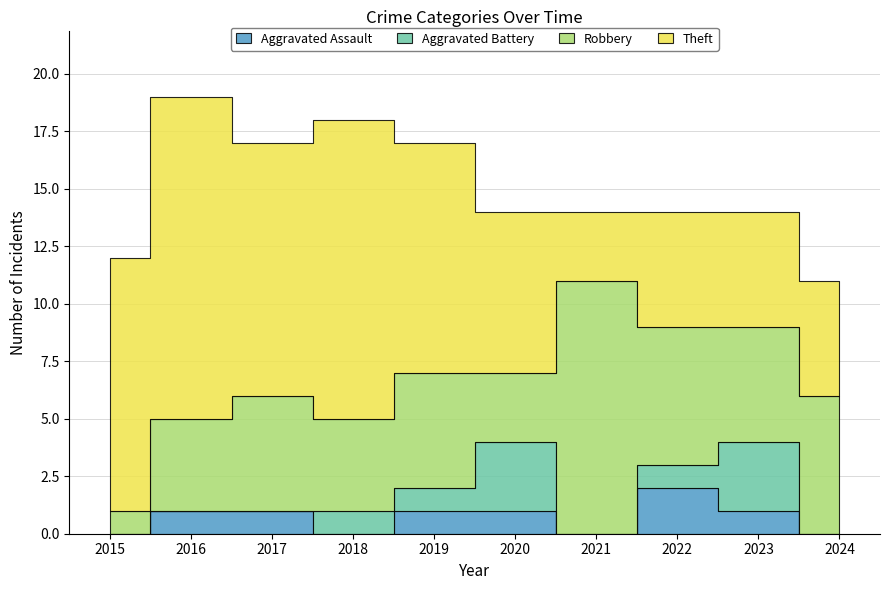

How many interior local peaks does the Theft series have?

2